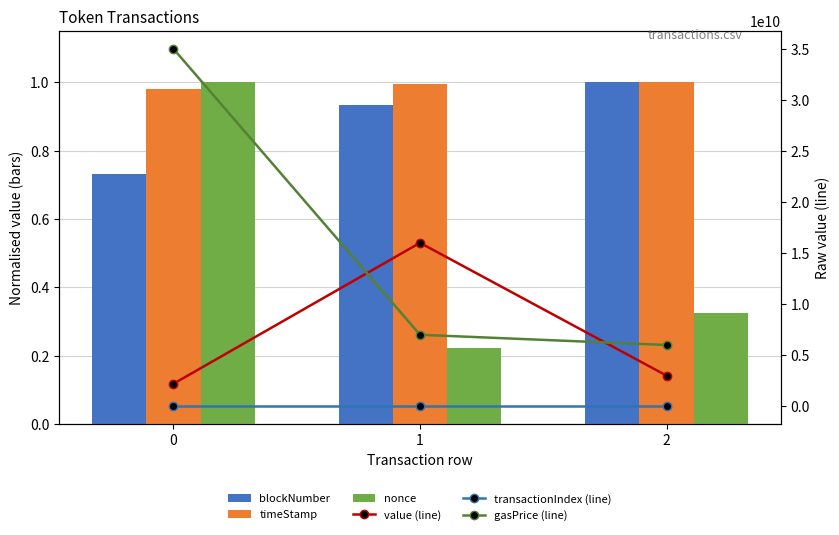

What is the smallest value displayed?

0.2